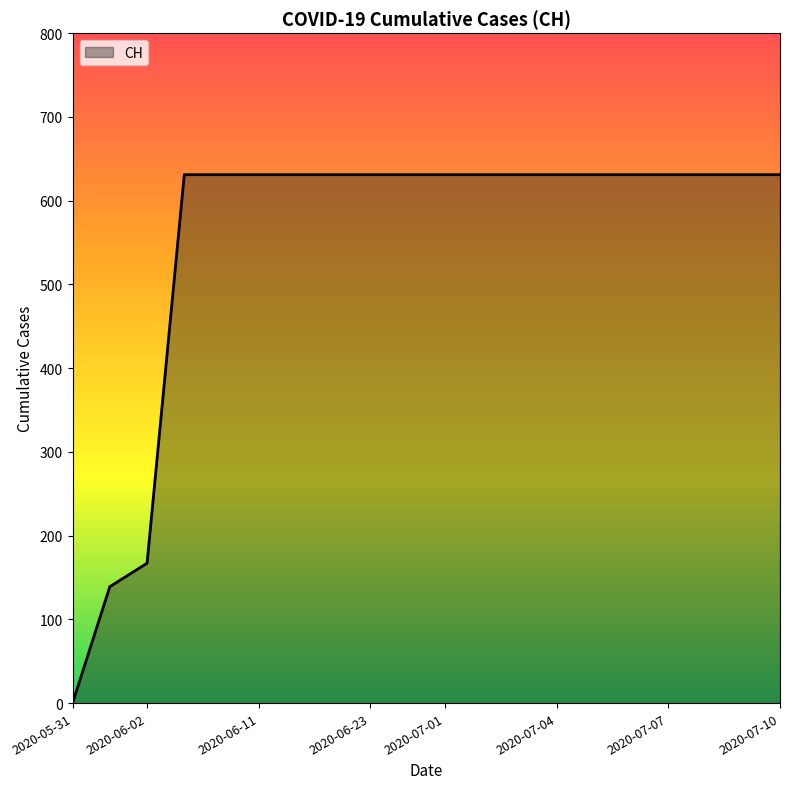

What is the maximum value shown in the chart?

631